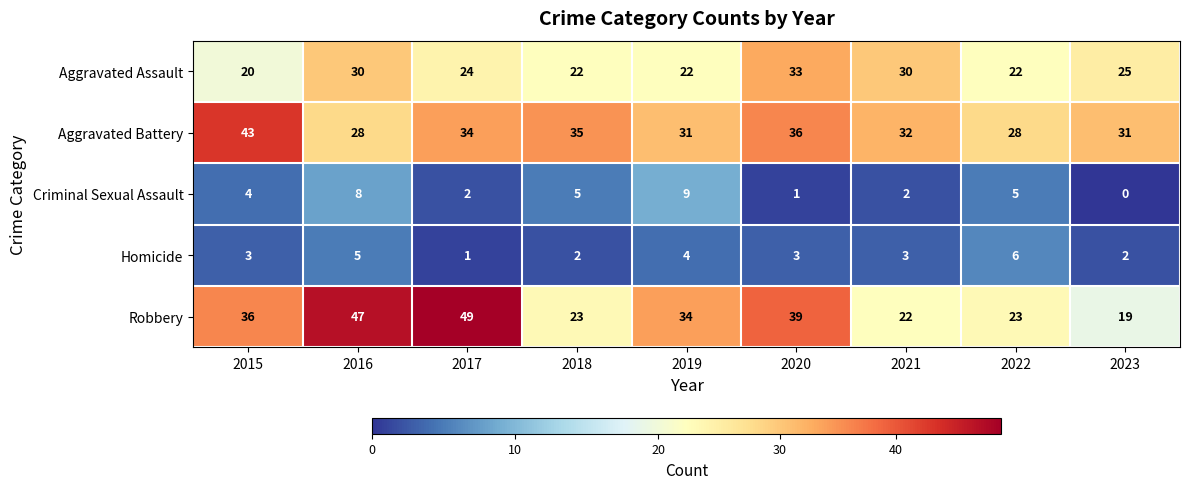

What is the average value of the Aggravated Assault series?

25